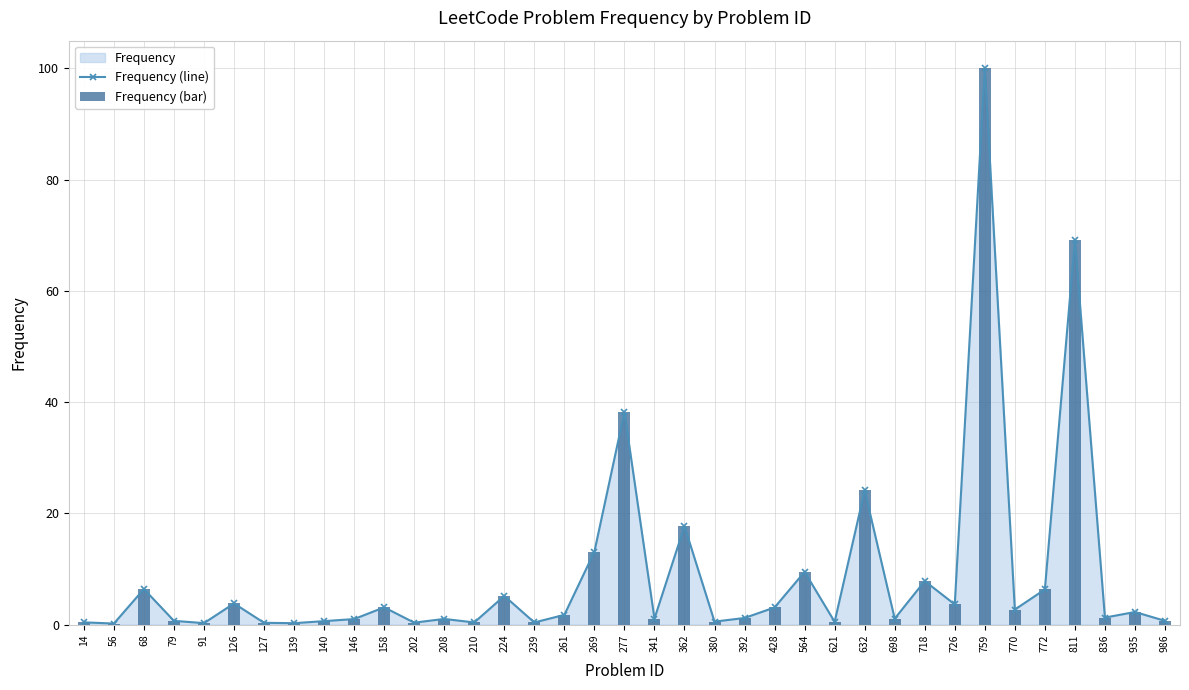

Which series has the largest total across all categories?

Frequency (line)